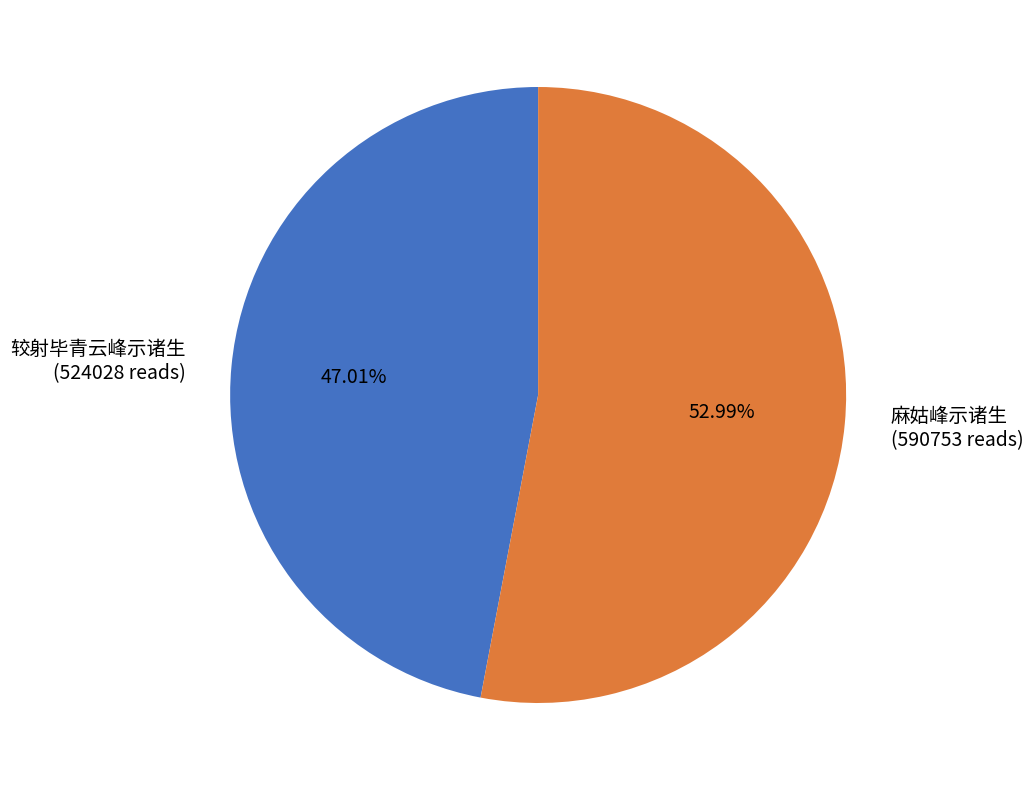

What is the largest slice in the pie chart?

麻姑峰示诸生